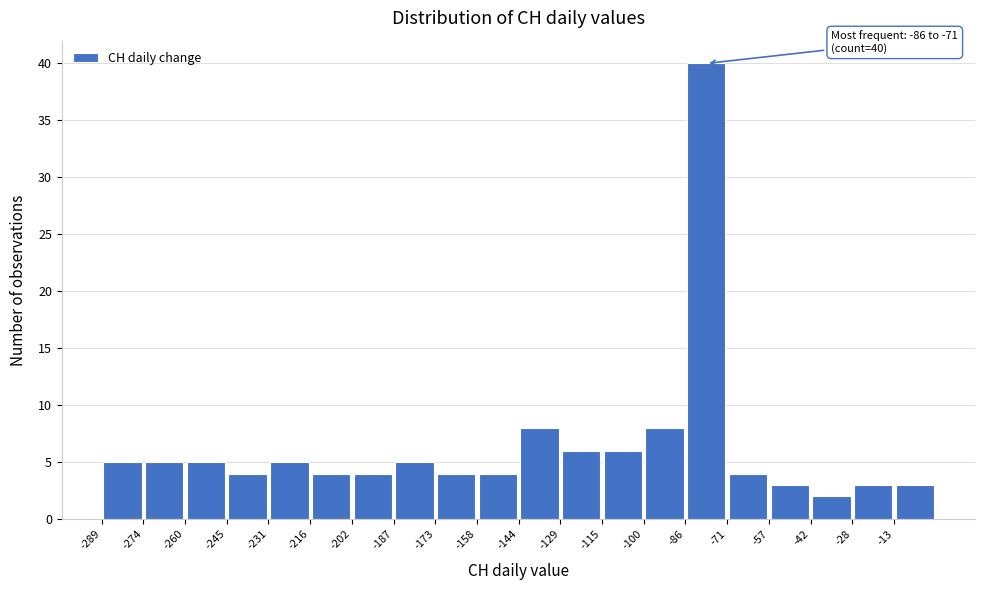

Over which range of the x-axis is the bar tallest?

-86.0 to -71.5